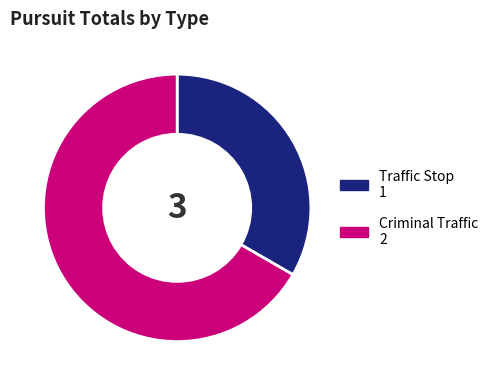

Is there any slice that represents more than half of the pie?

Yes